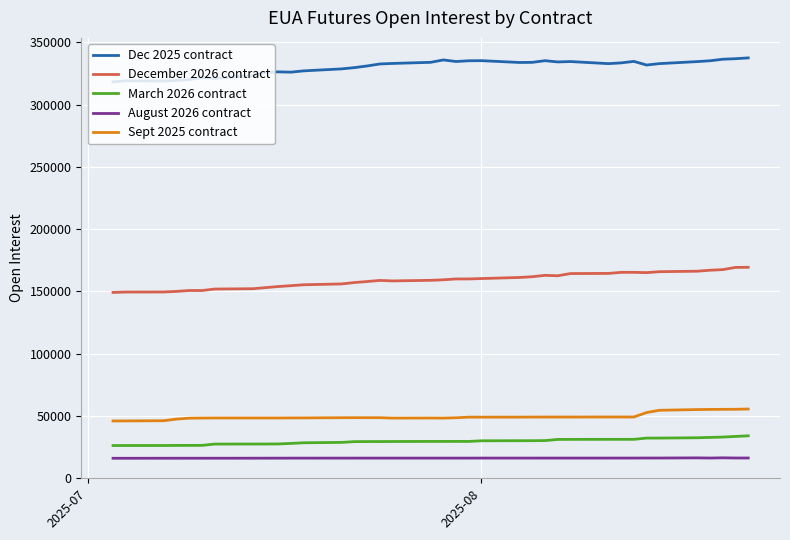

What is the smallest value displayed?

15918